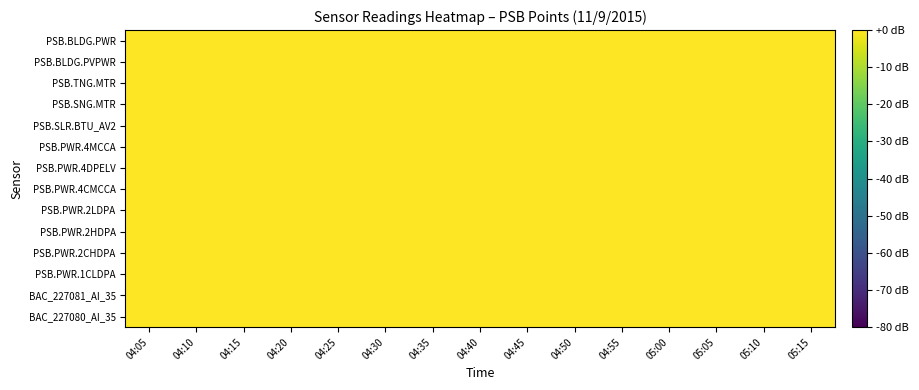

Rank the series by their maximum value, from highest to lowest.

BAC_227080_AI_35, BAC_227081_AI_35, PSB.PWR.1CLDPA, PSB.PWR.2CHDPA, PSB.PWR.2HDPA, PSB.PWR.2LDPA, PSB.PWR.4CMCCA, PSB.PWR.4DPELV, PSB.PWR.4MCCA, PSB.SLR.BTU_AV2, PSB.SNG.MTR, PSB.TNG.MTR, PSB.BLDG.PVPWR, PSB.BLDG.PWR